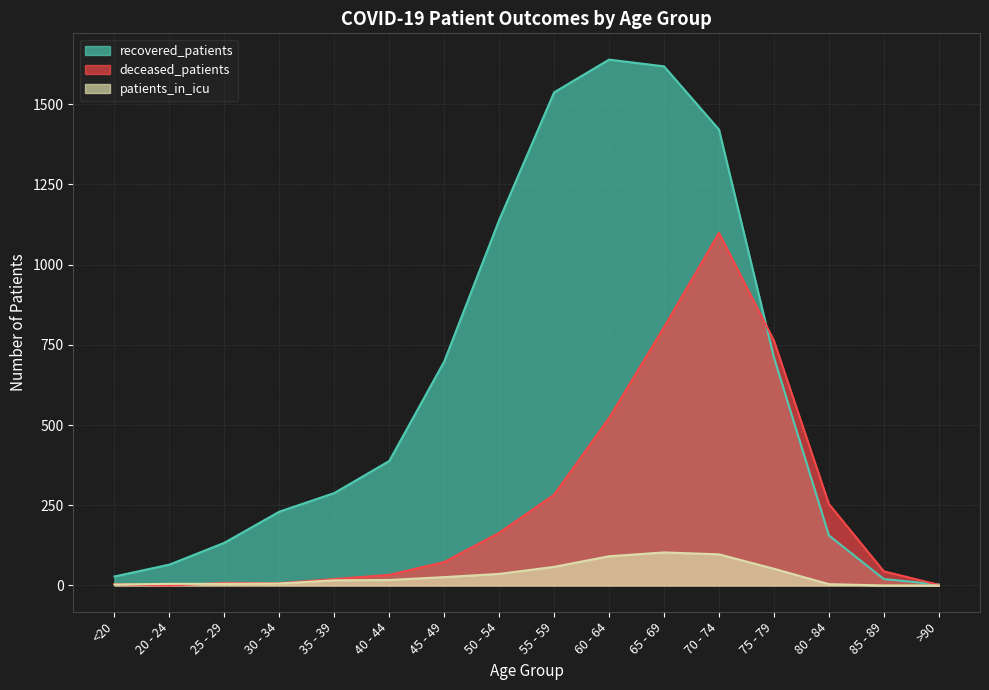

How many data points does each series have?

16